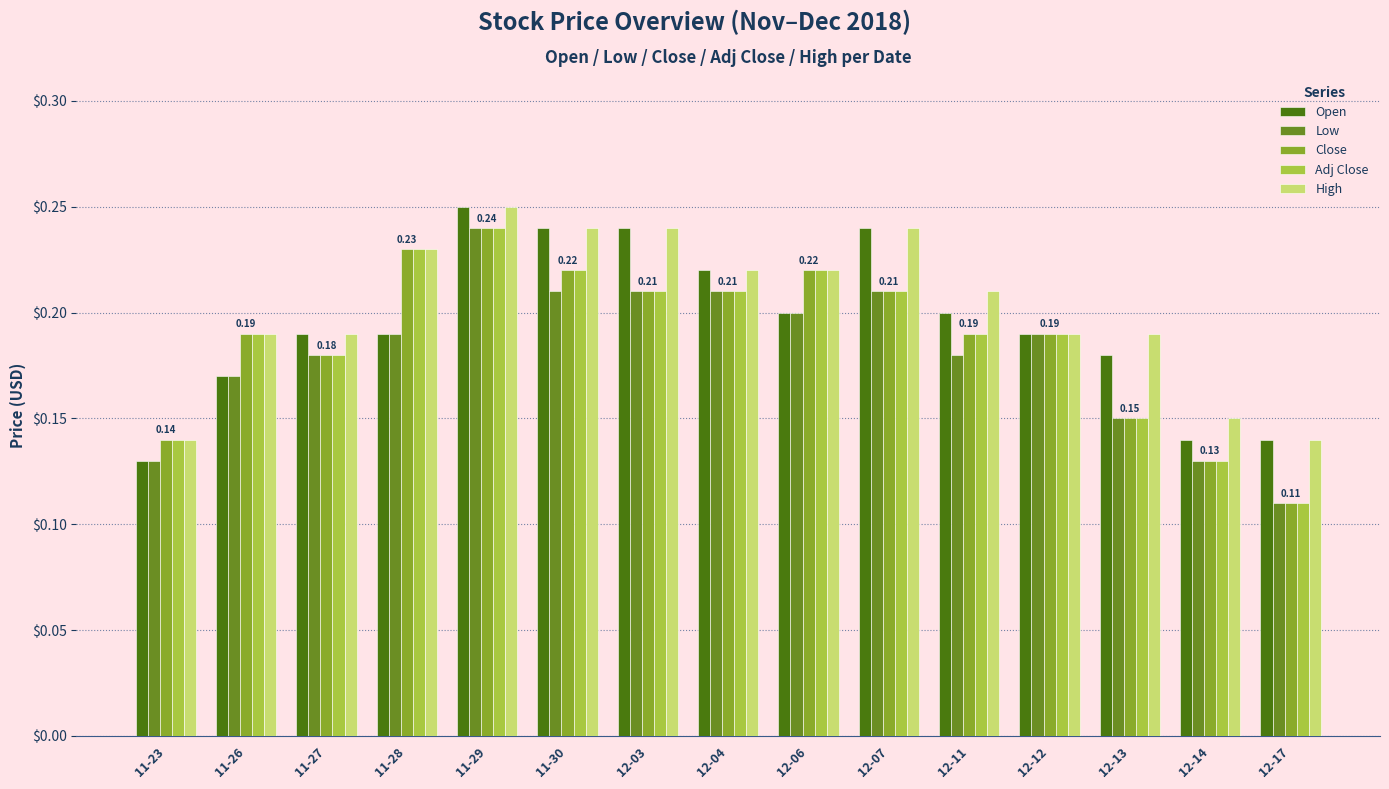

At how many categories does at least one series exceed 0?

15